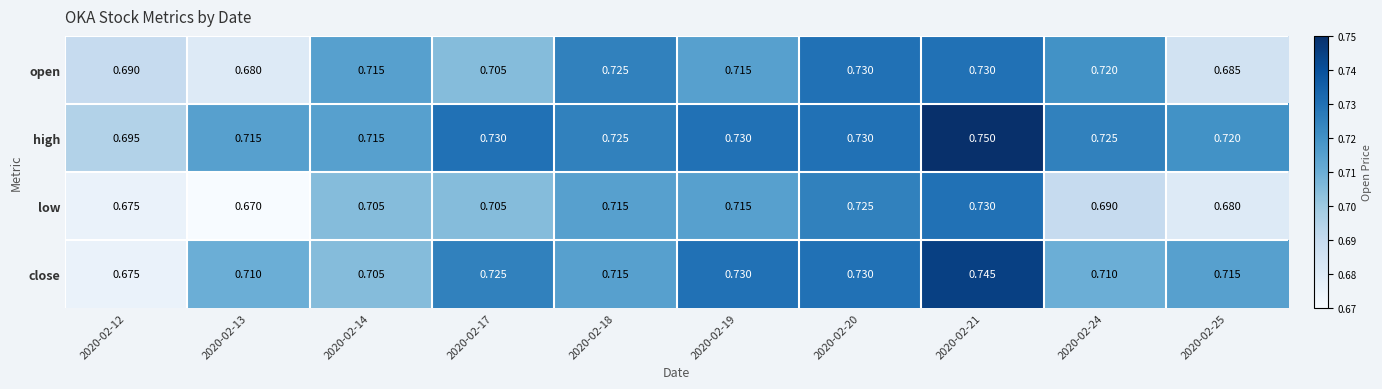

At which category does the chart reach its minimum across all series?

2020-02-13